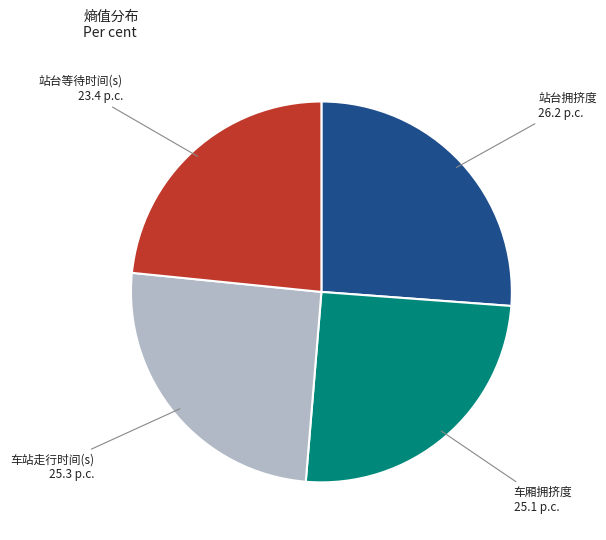

What is the largest slice in the pie chart?

站台拥挤度